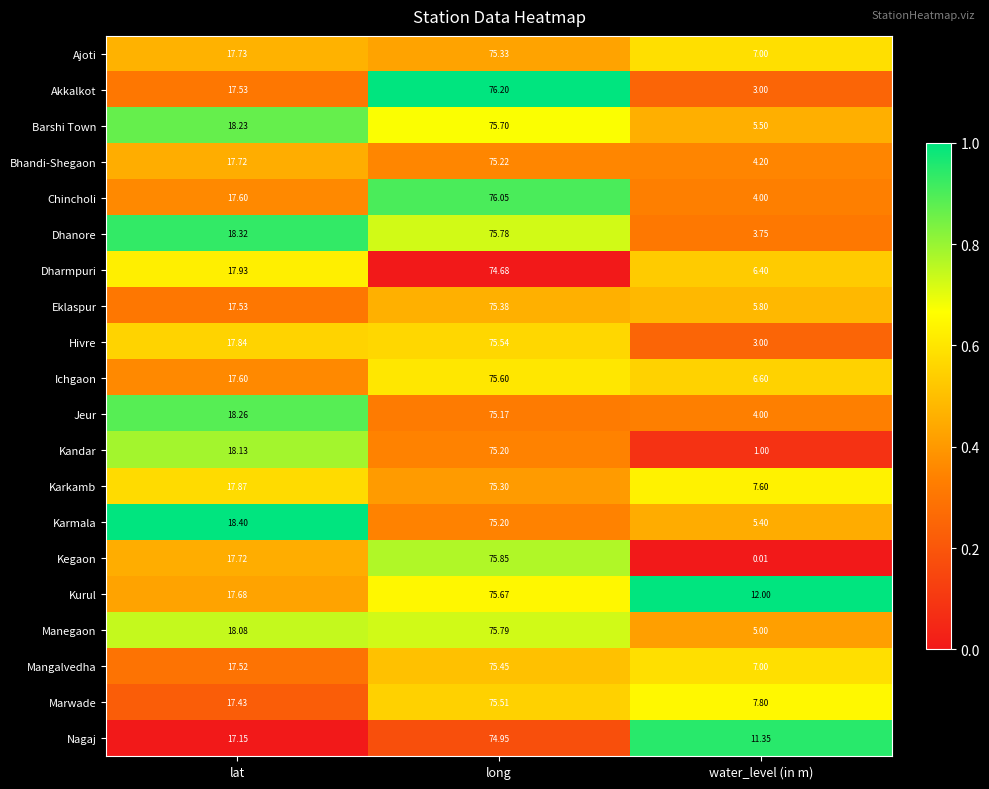

Which series has the widest spread of values?

Kegaon